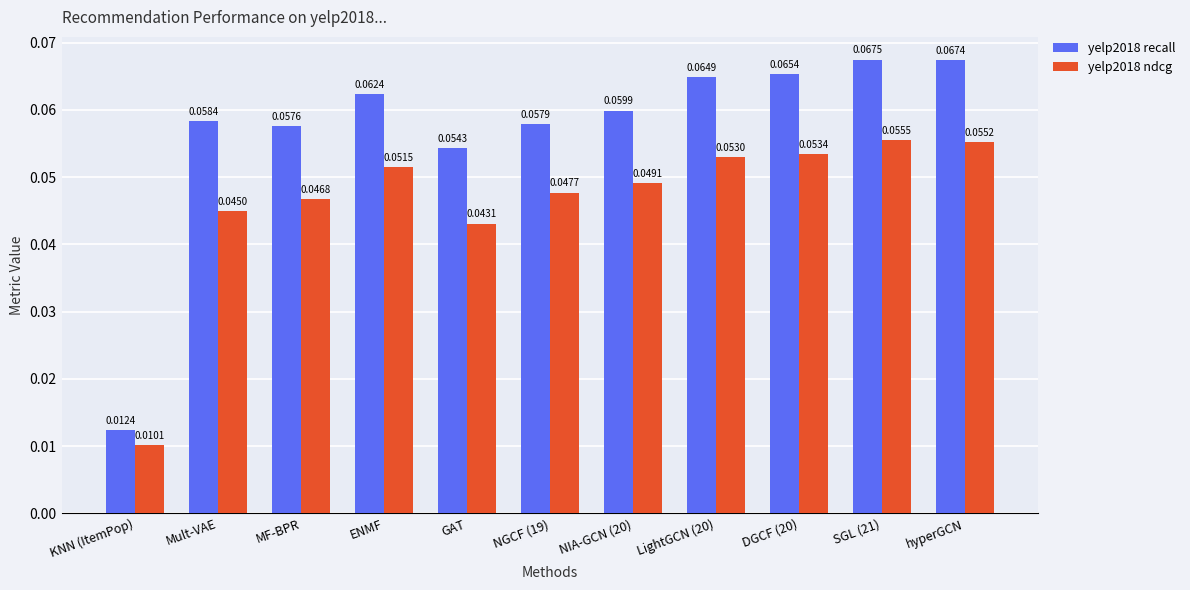

How many bars are there in each group?

2